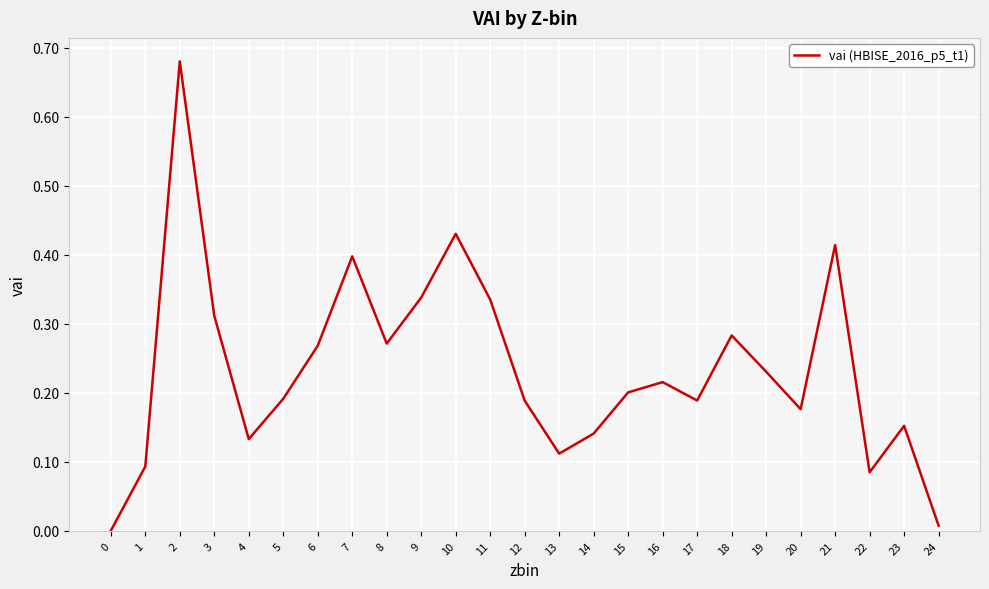

The value at 16 is 0.2. True or false?

True